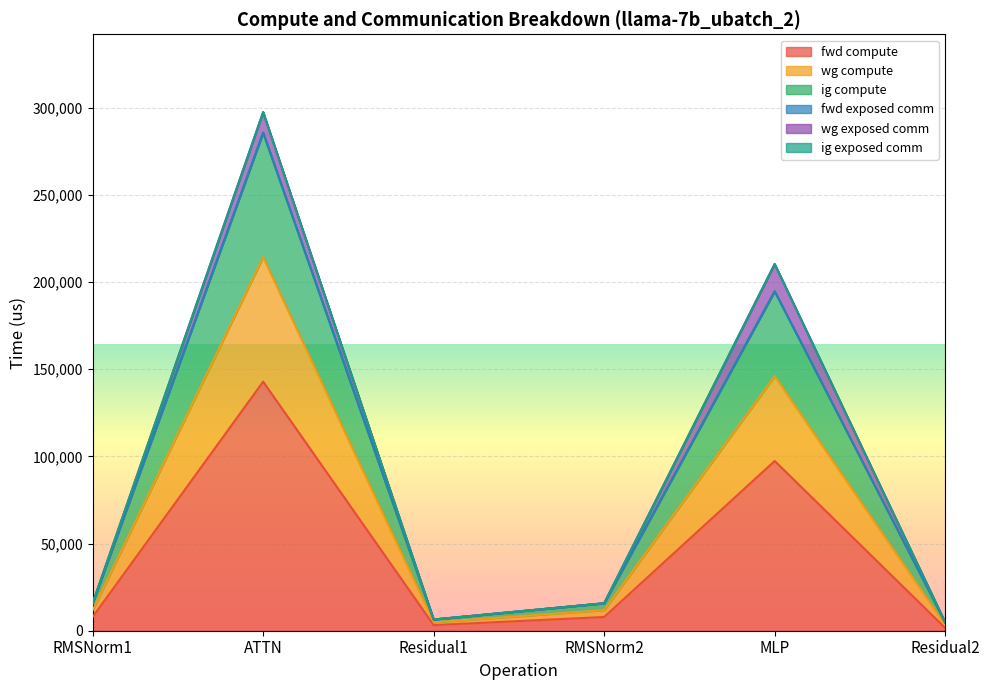

True or false: ig compute and wg compute cross at least once.

False